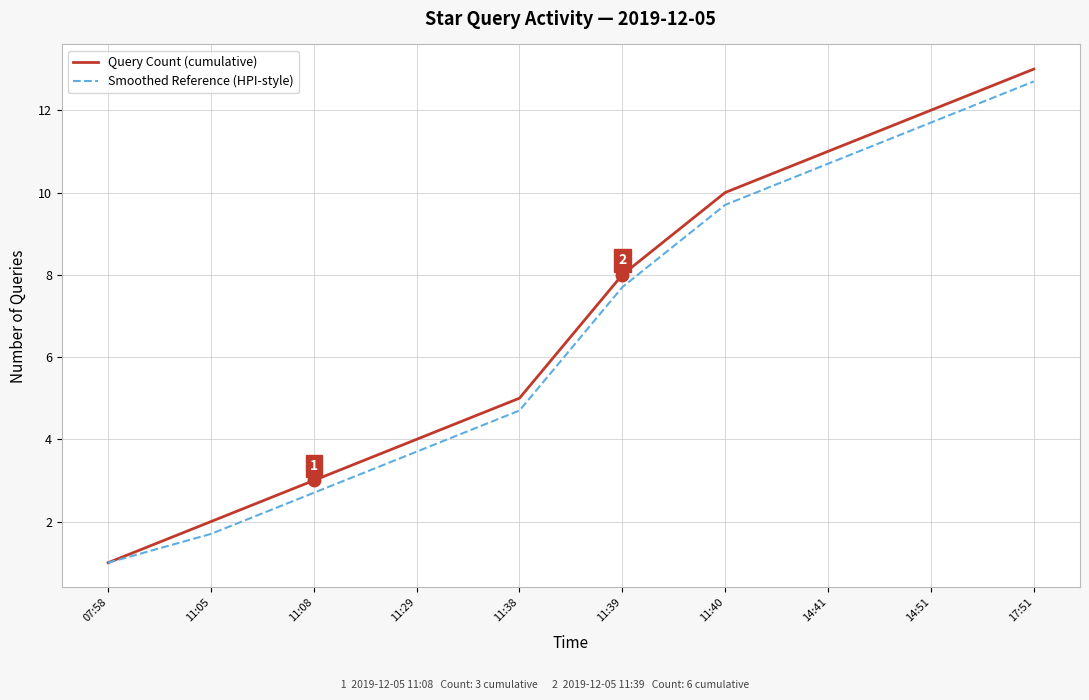

The value of Smoothed Reference (HPI-style) at 14:41 is 10.7. True or false?

True